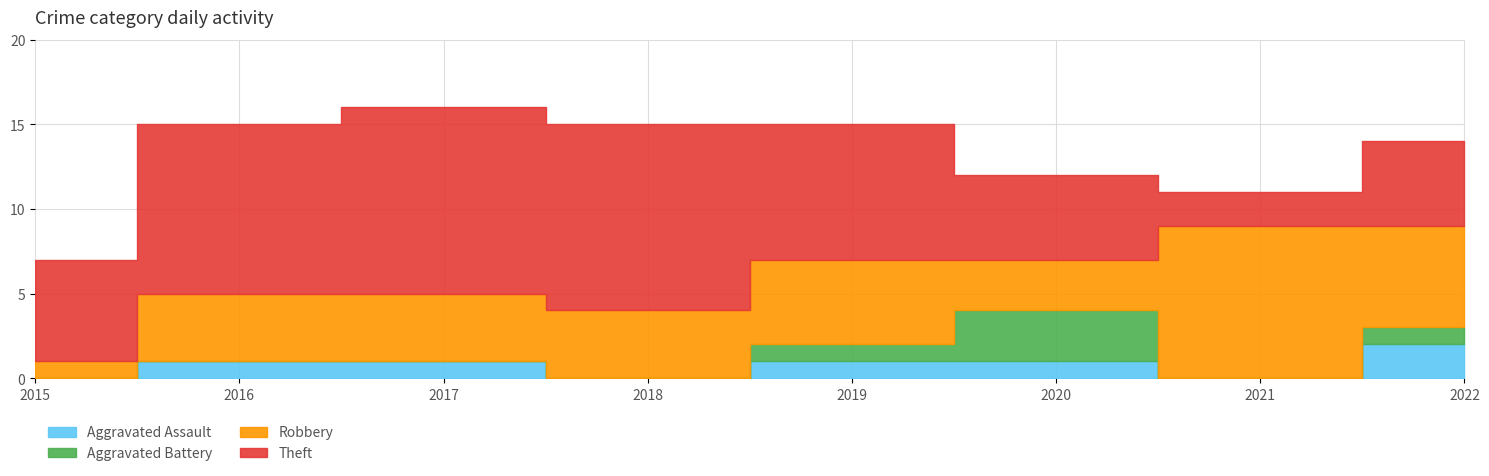

True or false: Robbery and Aggravated Assault intersect in this chart.

False